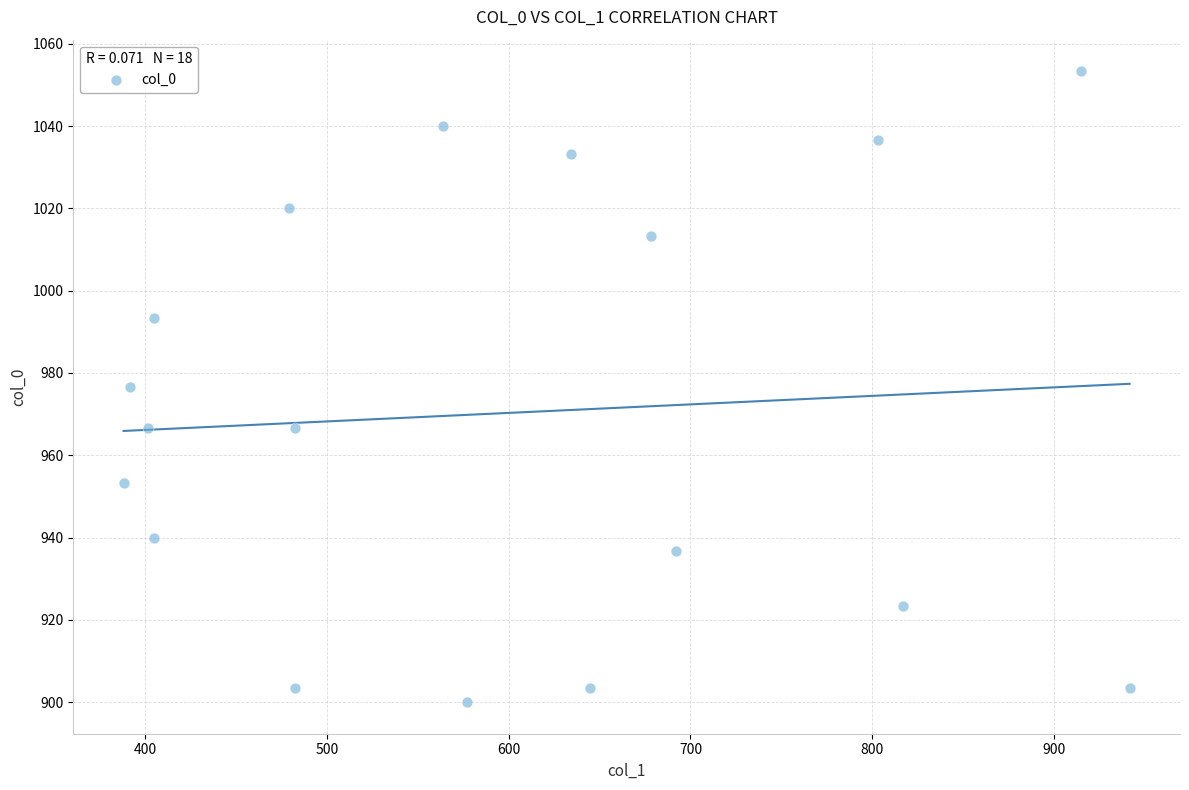

What is the range of Y values (max minus min)?

153.3